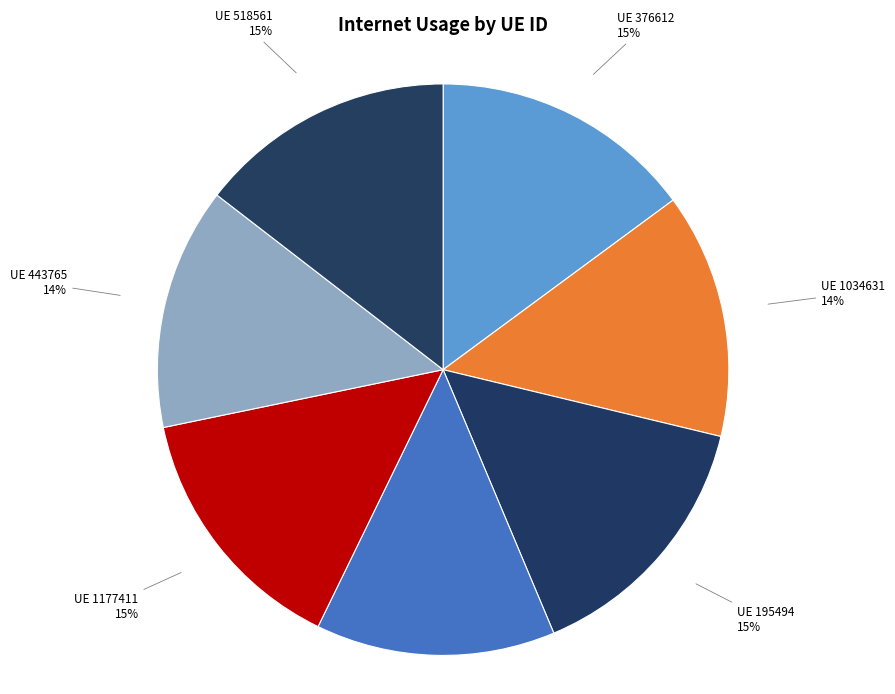

The UE 443765 slice represents 26% of the pie. True or false?

False